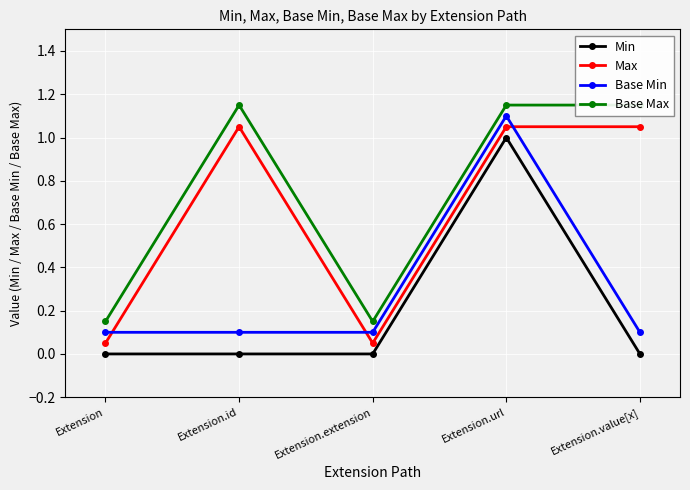

Where does the Max series first go above 1?

Extension.id